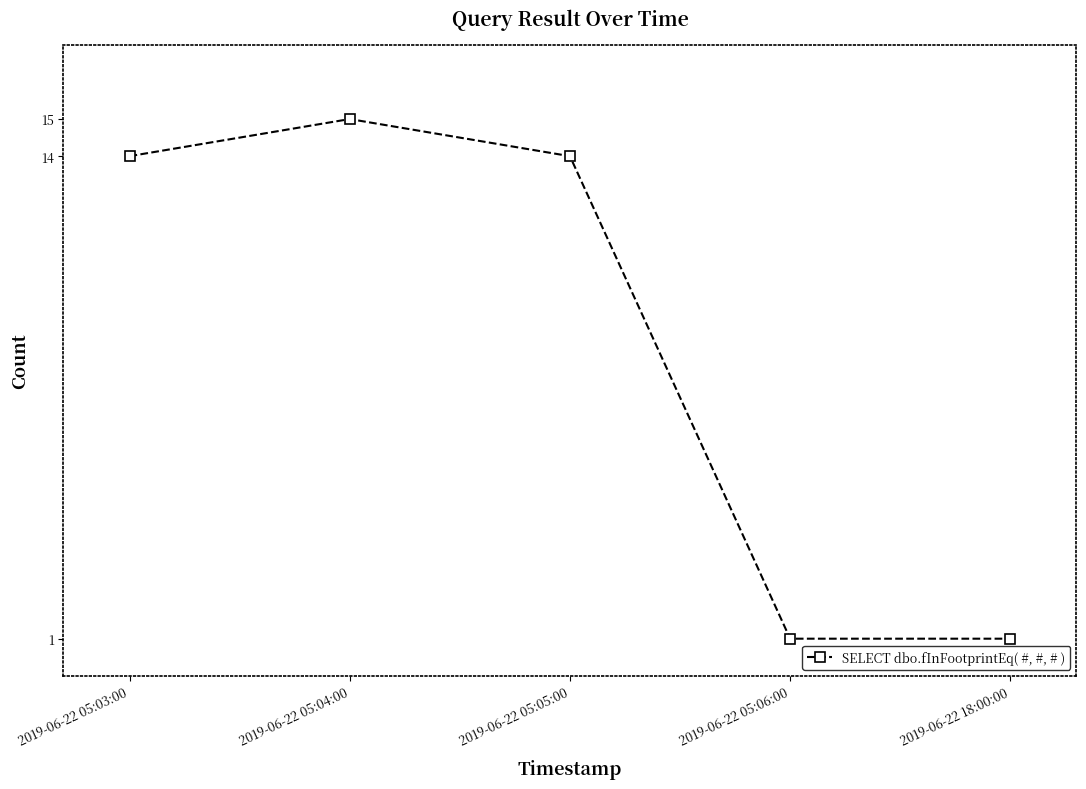

Approximately how many times larger is the value at 2019-06-22 05:06:00 compared to 2019-06-22 05:05:00?

0.1